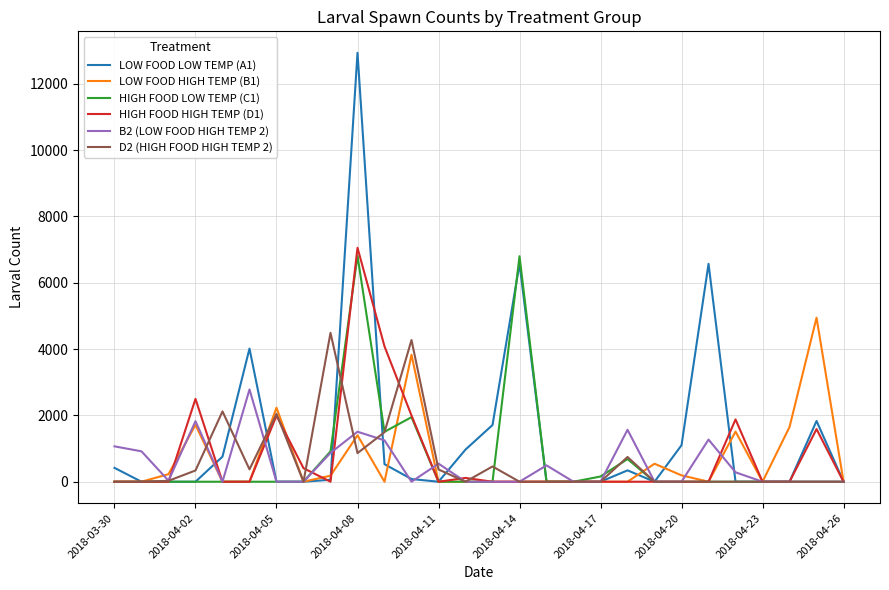

What is the highest value of the LOW FOOD HIGH TEMP (B1) series?

4945.6